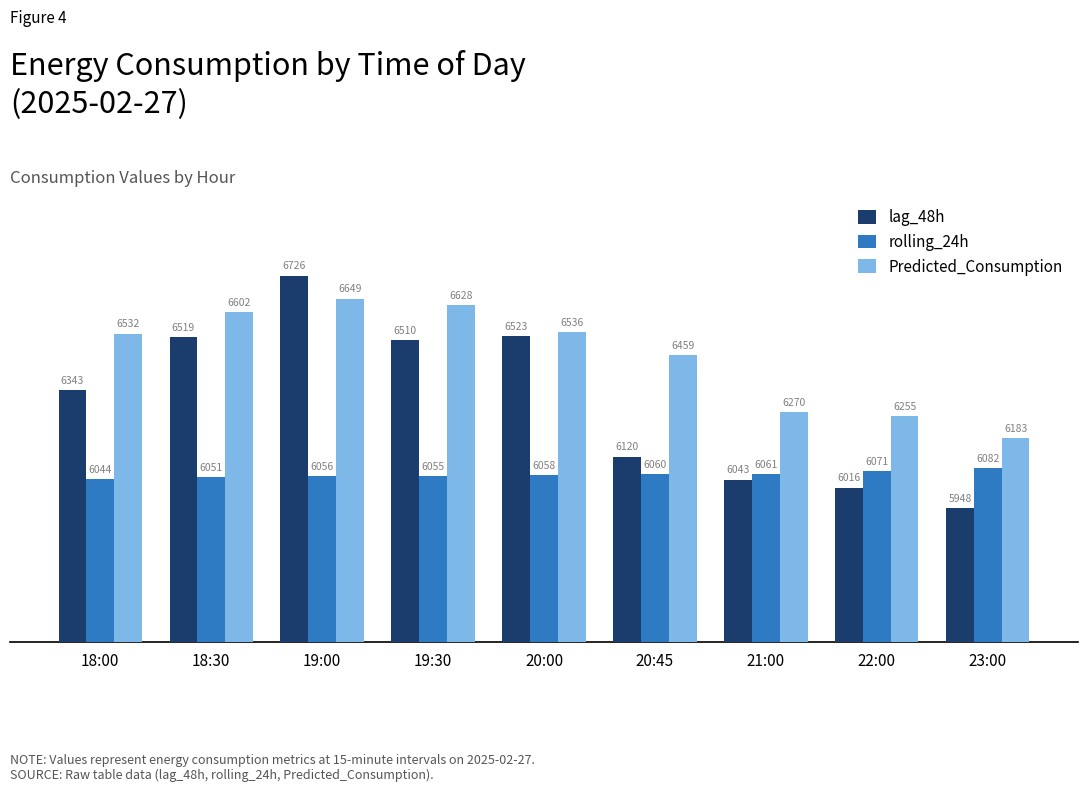

At 20:00, list the series in order from smallest to largest.

rolling_24h, lag_48h, Predicted_Consumption